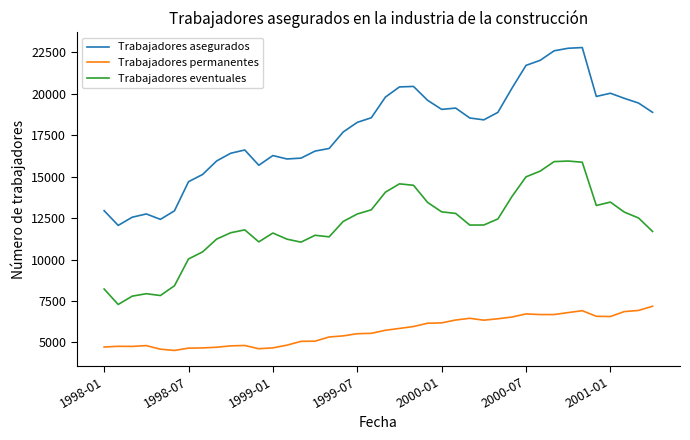

List the series in order of their peak value, highest first.

Trabajadores asegurados, Trabajadores eventuales, Trabajadores permanentes